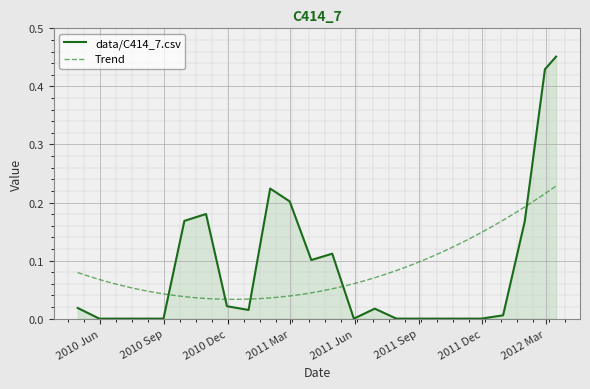

What is the sum of all values?

2.1